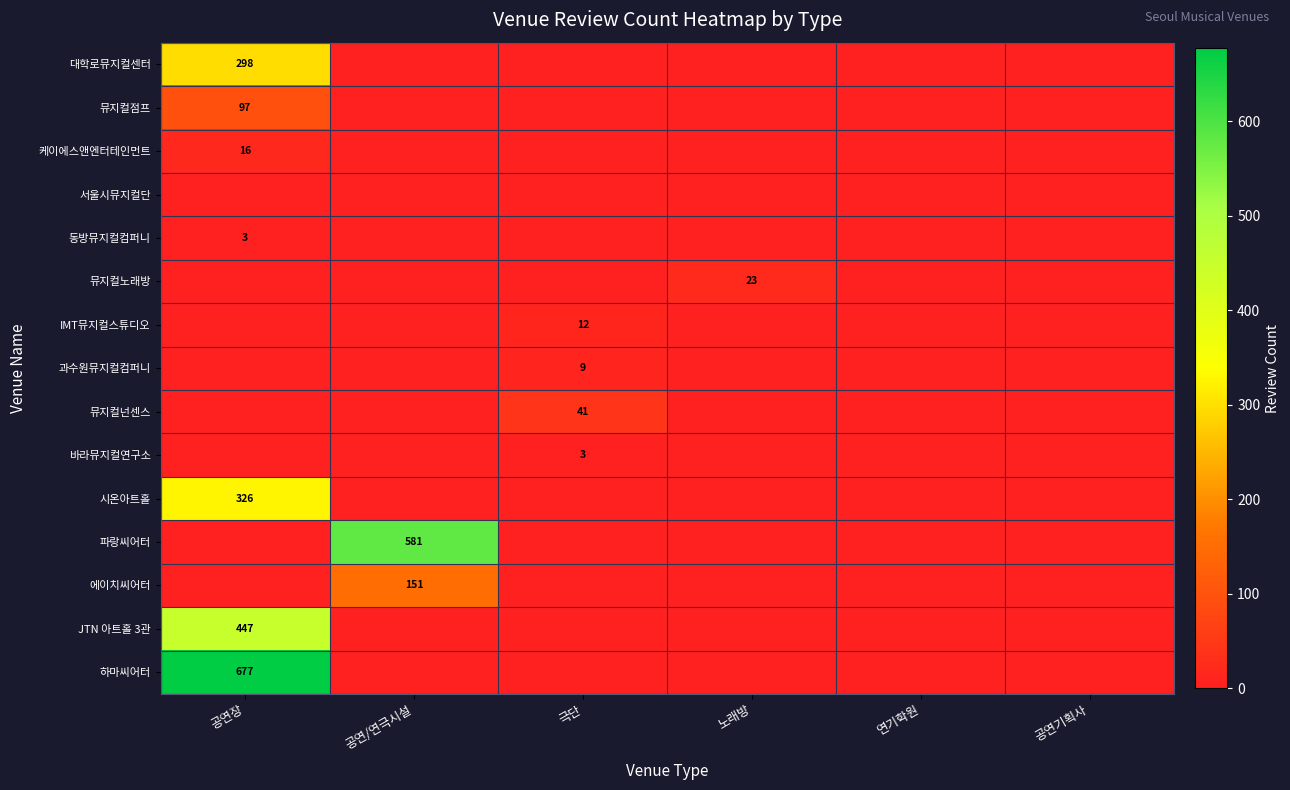

Reading left to right, list all the values displayed in this chart.

row_0: 공연장=298	공연/연극시설=0	극단=0	노래방=0	연기학원=0	공연기획사=0
row_1: 공연장=97	공연/연극시설=0	극단=0	노래방=0	연기학원=0	공연기획사=0
row_2: 공연장=16	공연/연극시설=0	극단=0	노래방=0	연기학원=0	공연기획사=0
row_3: 공연장=0	공연/연극시설=0	극단=0	노래방=0	연기학원=0	공연기획사=0
row_4: 공연장=3	공연/연극시설=0	극단=0	노래방=0	연기학원=0	공연기획사=0
row_5: 공연장=0	공연/연극시설=0	극단=0	노래방=23	연기학원=0	공연기획사=0
row_6: 공연장=0	공연/연극시설=0	극단=12	노래방=0	연기학원=0	공연기획사=0
row_7: 공연장=0	공연/연극시설=0	극단=9	노래방=0	연기학원=0	공연기획사=0
row_8: 공연장=0	공연/연극시설=0	극단=41	노래방=0	연기학원=0	공연기획사=0
row_9: 공연장=0	공연/연극시설=0	극단=3	노래방=0	연기학원=0	공연기획사=0
row_10: 공연장=326	공연/연극시설=0	극단=0	노래방=0	연기학원=0	공연기획사=0
row_11: 공연장=0	공연/연극시설=581	극단=0	노래방=0	연기학원=0	공연기획사=0
row_12: 공연장=0	공연/연극시설=151	극단=0	노래방=0	연기학원=0	공연기획사=0
row_13: 공연장=447	공연/연극시설=0	극단=0	노래방=0	연기학원=0	공연기획사=0
row_14: 공연장=677	공연/연극시설=0	극단=0	노래방=0	연기학원=0	공연기획사=0